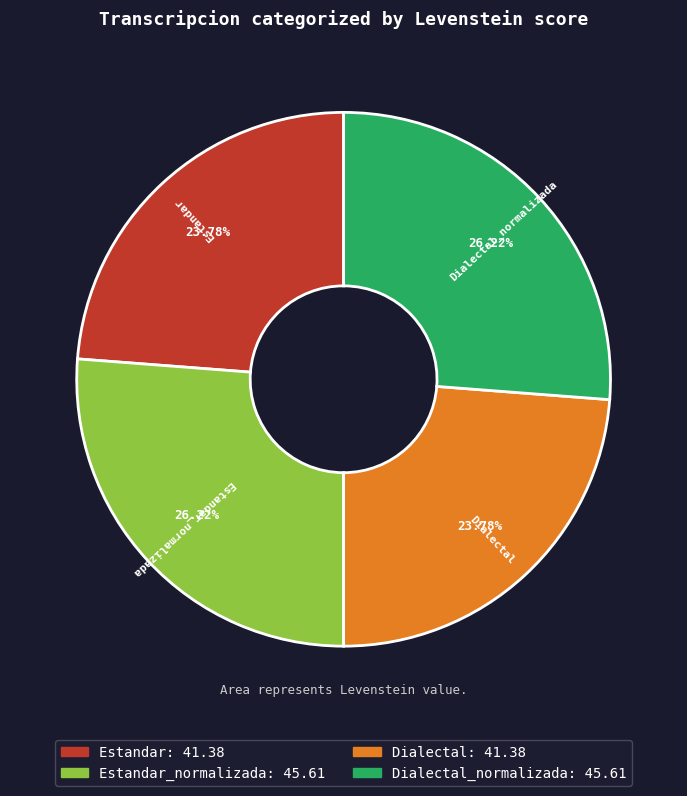

Count the number of slices in the pie.

4